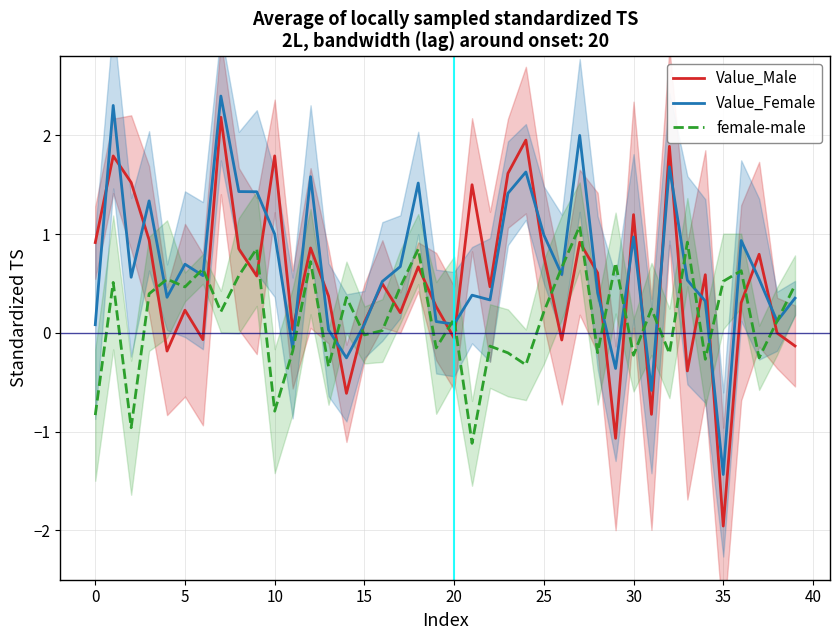

Does the chart display data point markers on the line(s)?

No